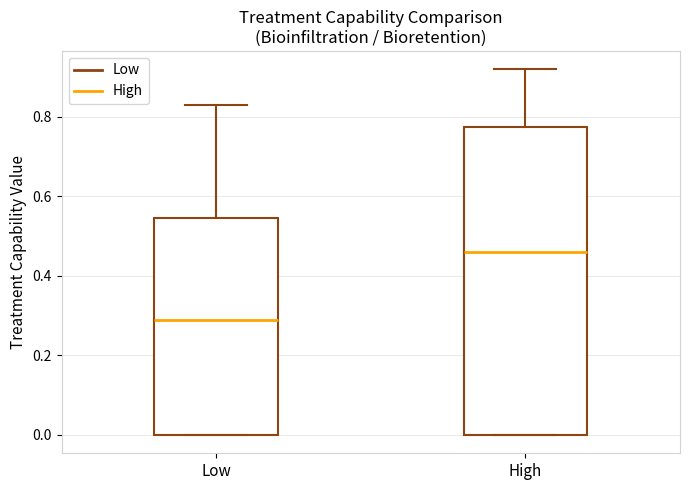

Where is the lower edge of the box for Low on the y-axis? The values are not printed on the chart, so give them approximately, as read against the axis.

0.00